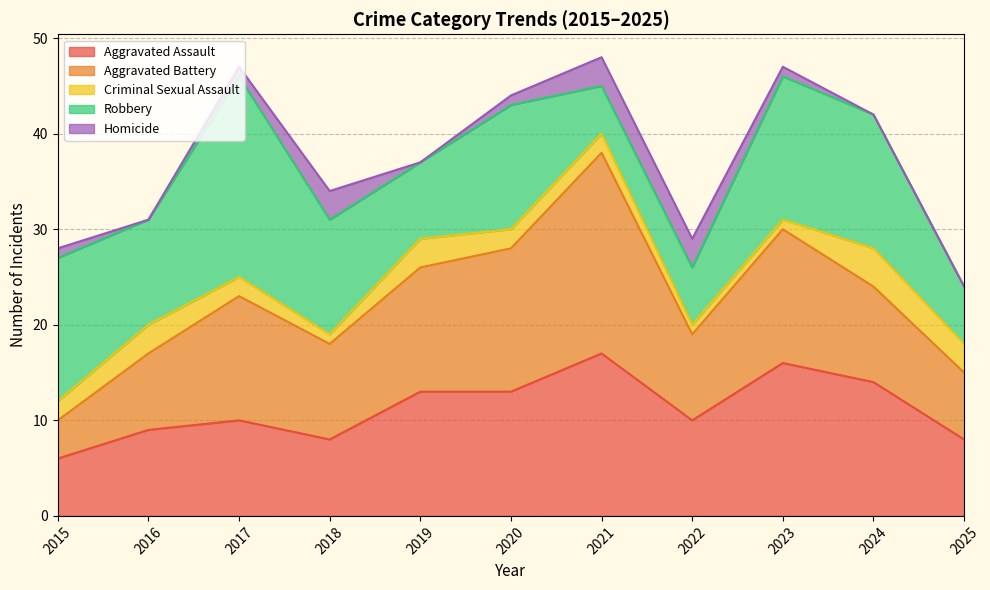

Where does the Aggravated Assault series first go above 10?

2019